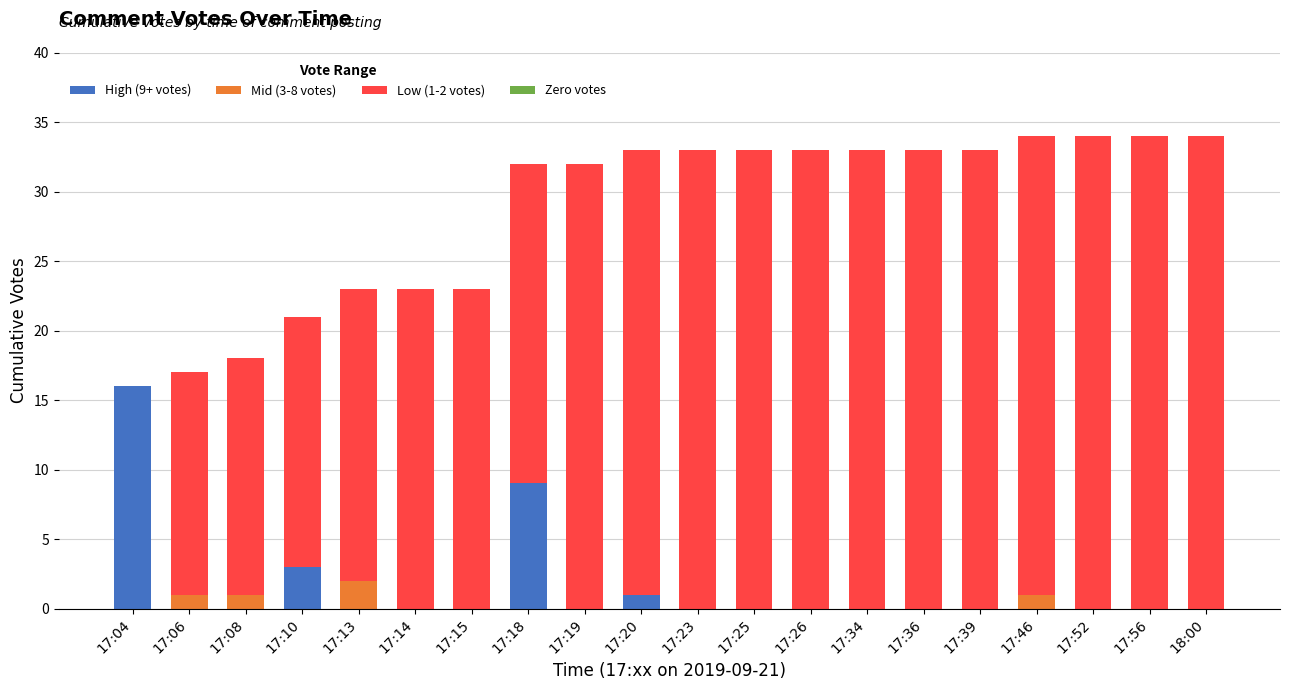

True or false: High (9+ votes) has a value of -9 at 17:39.

False